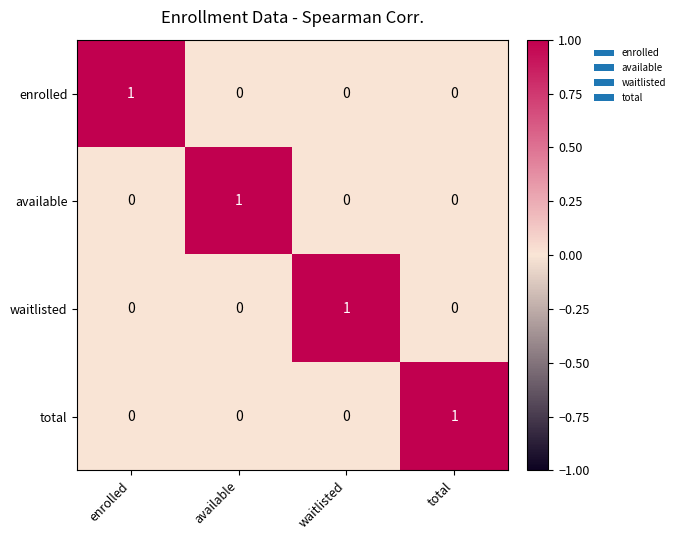

At how many categories does at least one series exceed 0?

4